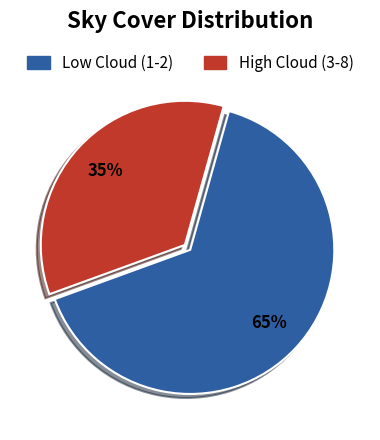

To the nearest percent, what is the difference between the largest and smallest slice percentages?

30%